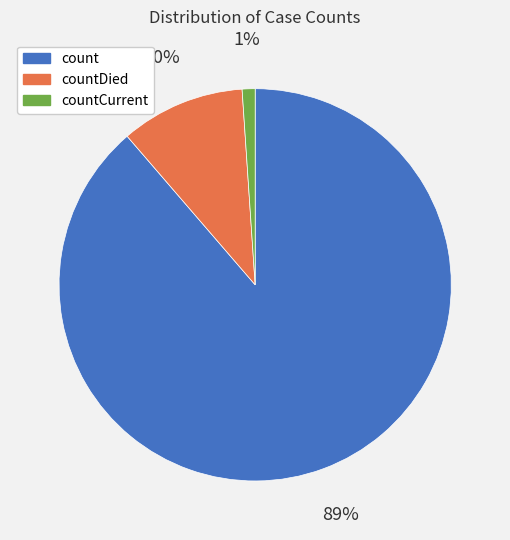

Does any single category account for the majority?

Yes